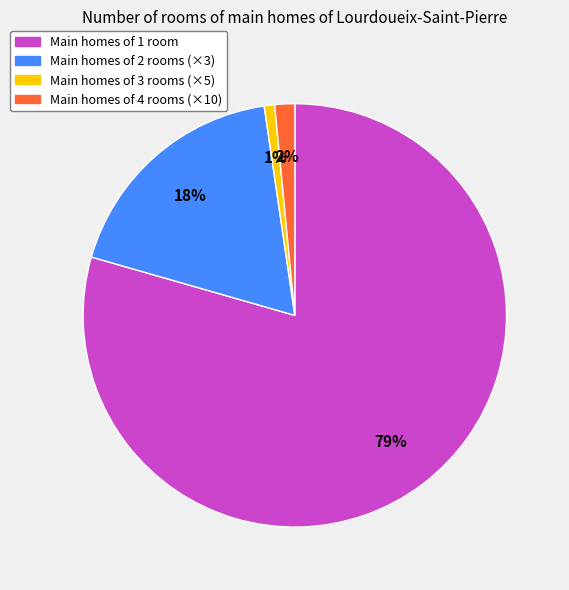

Is the sum of Main homes of 3 rooms (×5) and Main homes of 2 rooms (×3) greater than half?

No